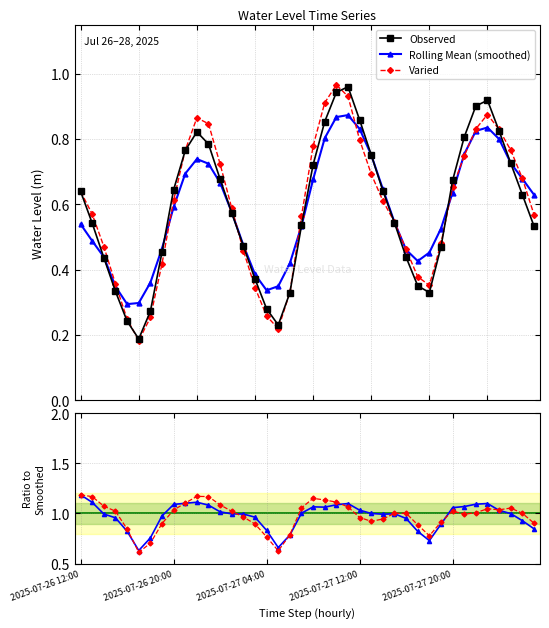

At which category does Varied reach its first local valley?

5